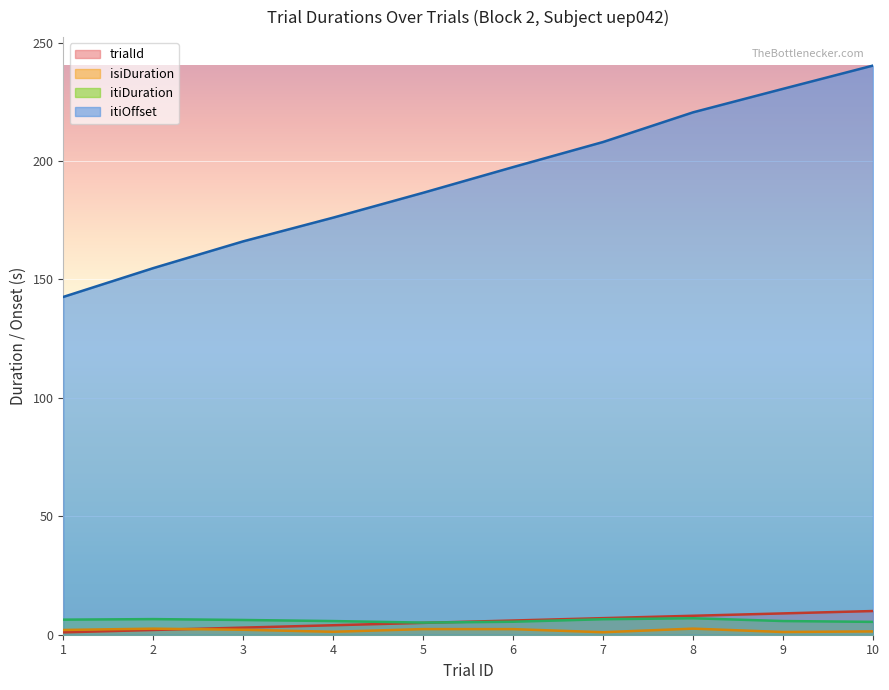

At how many categories does at least one series exceed 161?

8